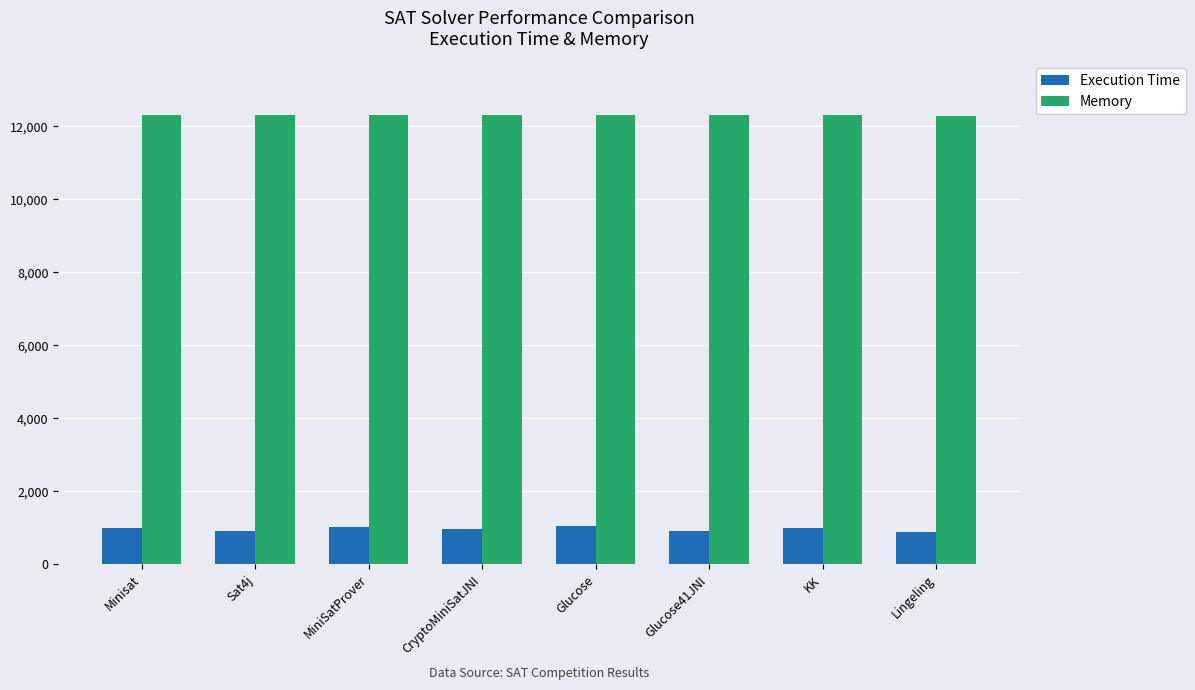

Is the value of Memory at Minisat greater than the value of Execution Time at Glucose41JNI?

Yes